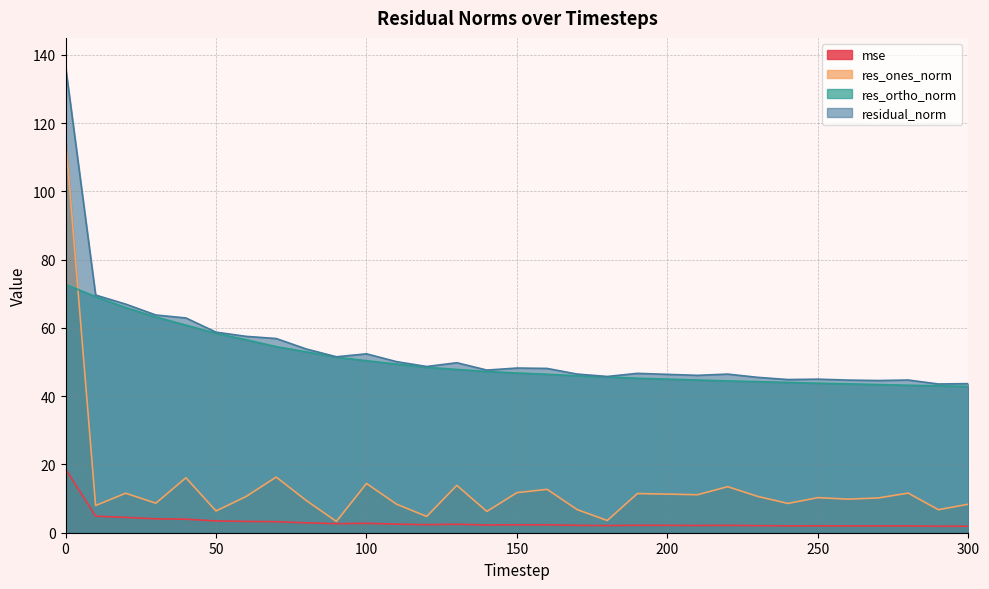

Reading right to left, transcribe all the data shown in this chart.

mse: 1.9	1.9	2.0	2.0	2.0	2.0	2.0	2.1	2.2	2.1	2.2	2.2	2.1	2.2	2.3	2.3	2.3	2.5	2.4	2.5	2.7	2.7	2.9	3.2	3.3	3.5	4.0	4.1	4.5	4.9	18.7
res_ones_norm: 8.4	6.7	11.6	10.2	9.8	10.3	8.6	10.6	13.5	11.1	11.3	11.5	3.6	6.8	12.7	11.7	6.2	13.9	4.8	8.4	14.4	3.3	9.4	16.3	10.6	6.4	16.1	8.6	11.6	8.0	115.7
res_ortho_norm: 42.9	43.1	43.2	43.4	43.6	43.8	44.1	44.3	44.5	44.7	45.0	45.3	45.6	46.0	46.4	46.8	47.2	47.8	48.5	49.4	50.4	51.5	53.0	54.5	56.6	58.4	60.8	63.2	66.0	69.2	72.7
residual_norm: 43.7	43.6	44.7	44.6	44.7	45.0	44.9	45.5	46.5	46.1	46.4	46.7	45.8	46.5	48.1	48.3	47.7	49.8	48.7	50.1	52.4	51.6	53.8	56.9	57.5	58.8	62.9	63.8	67.0	69.6	136.7